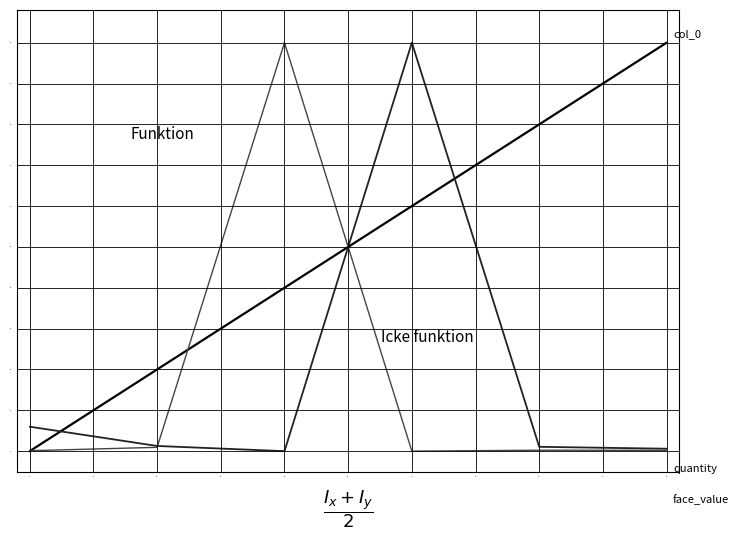

What is the maximum value shown in the chart?

1.0